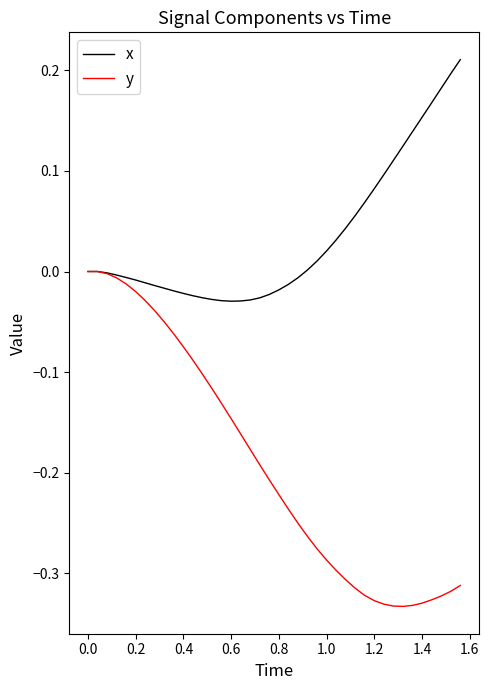

Rank the series by their maximum value, from lowest to highest.

y, x